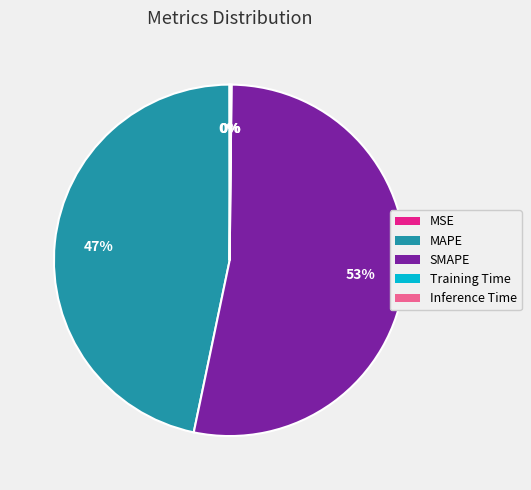

What is the majority slice?

SMAPE